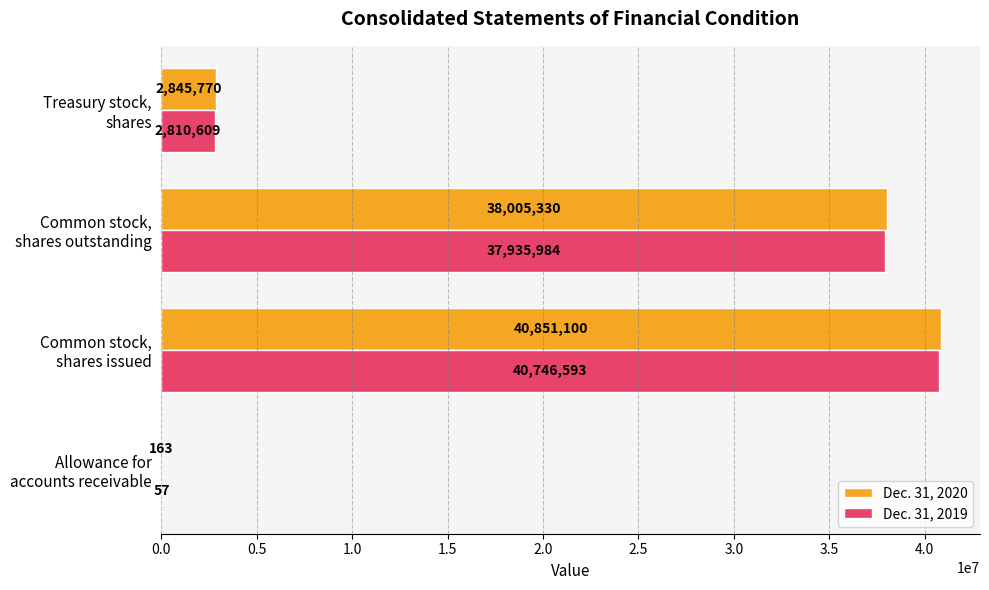

What is the greatest value displayed?

40851100